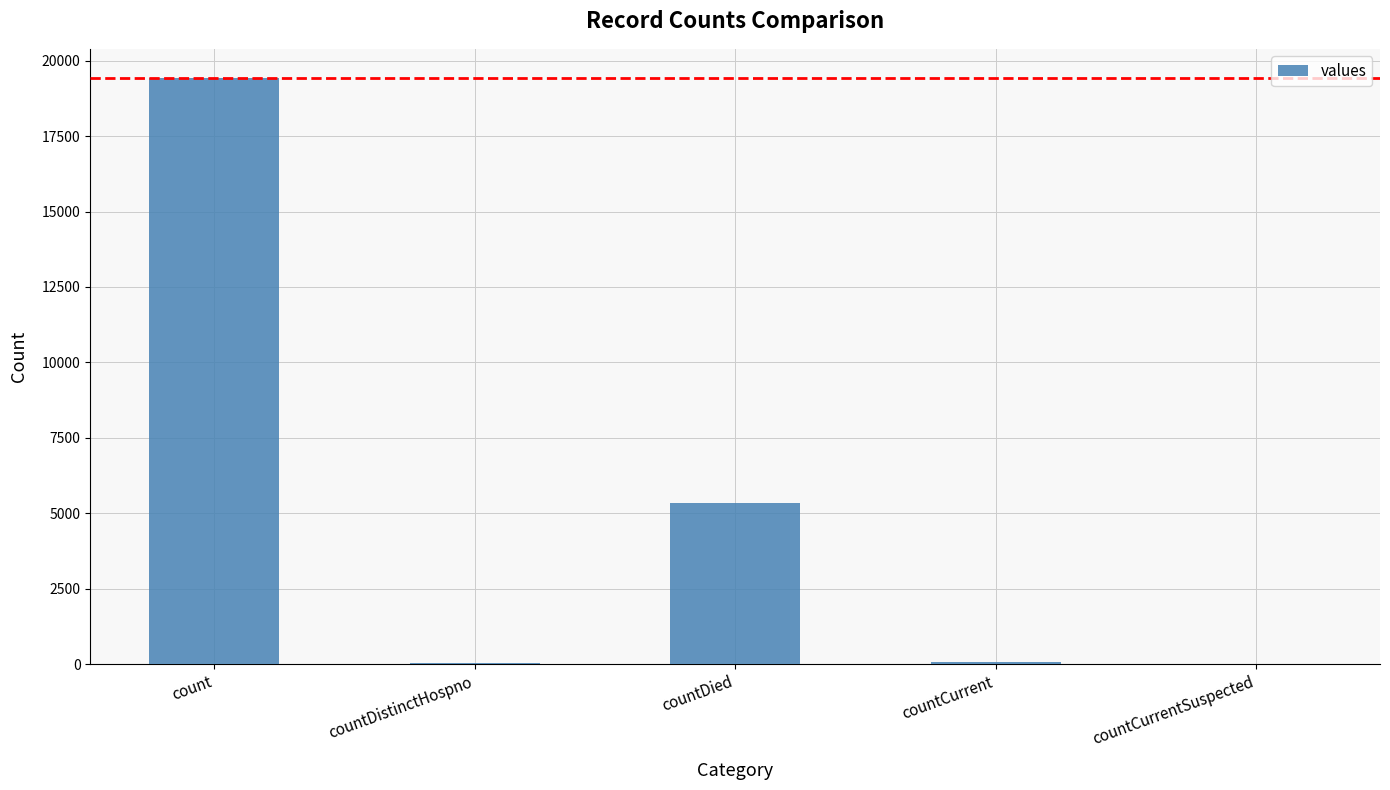

What is the maximum value shown in the chart?

19420